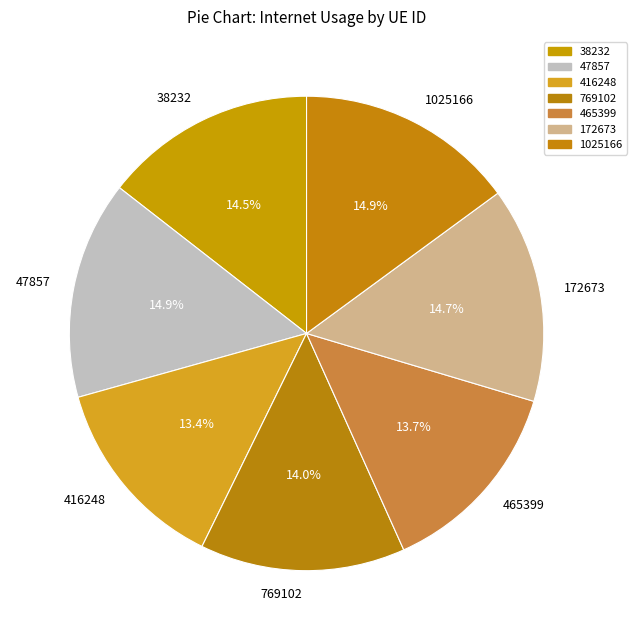

How many segments does this pie chart have?

7